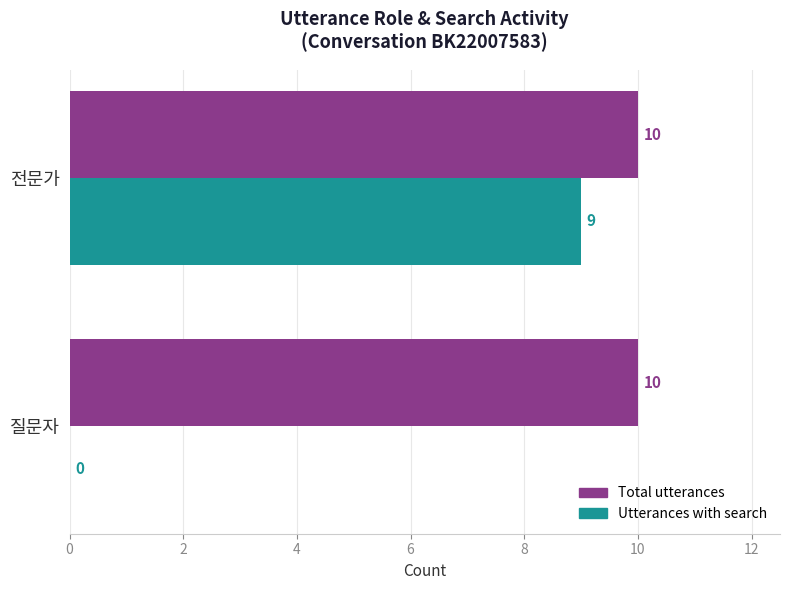

What is the sum of all Utterances with search values?

9